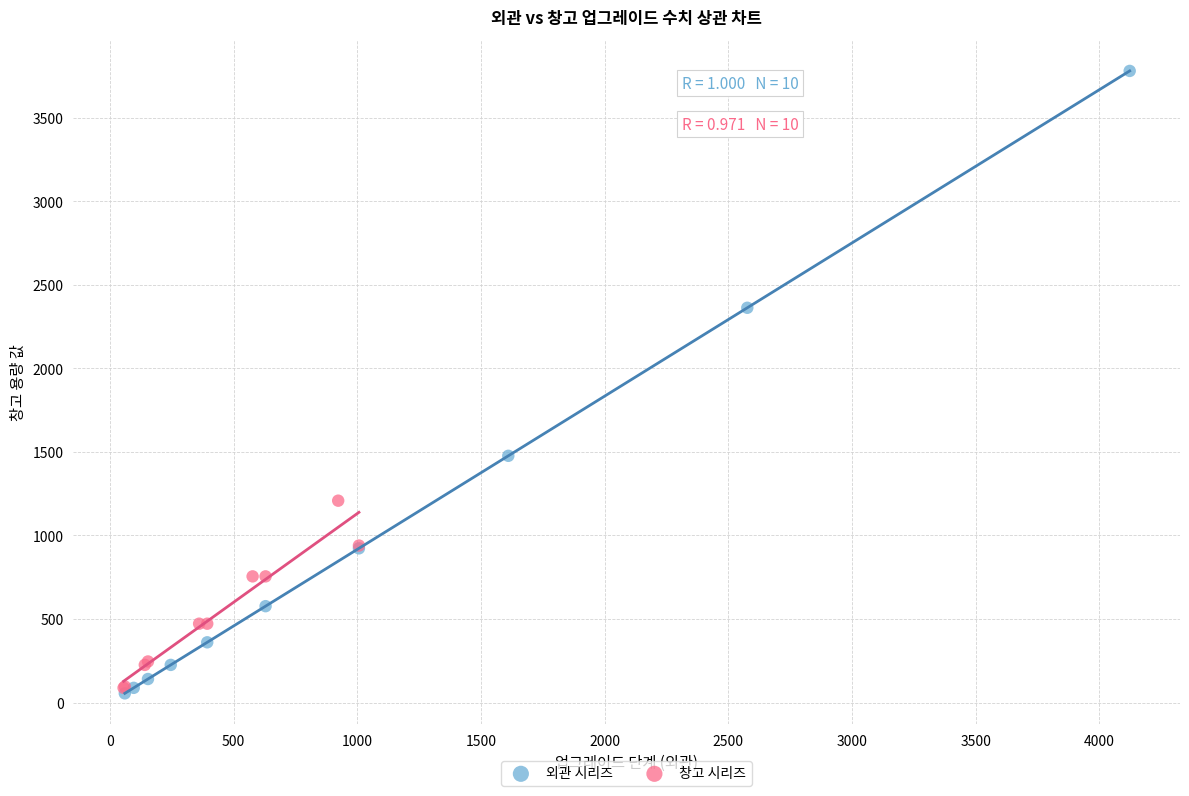

What are all the series names shown in the legend?

외관 시리즈, 창고 시리즈